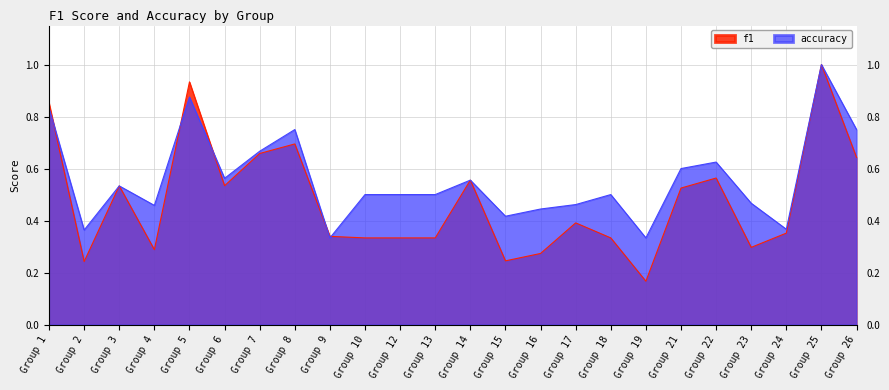

How many lines are shown in the chart?

2